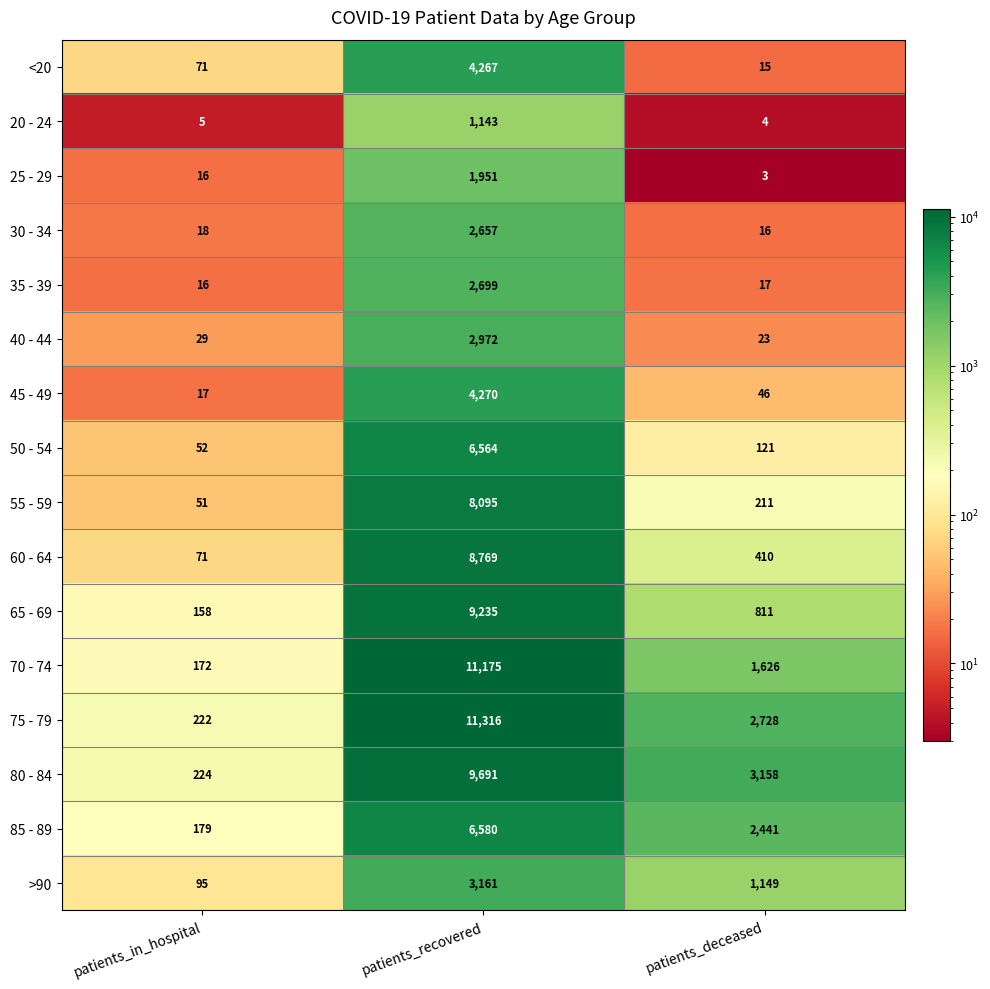

At which category does the chart reach its peak across all series?

patients_recovered